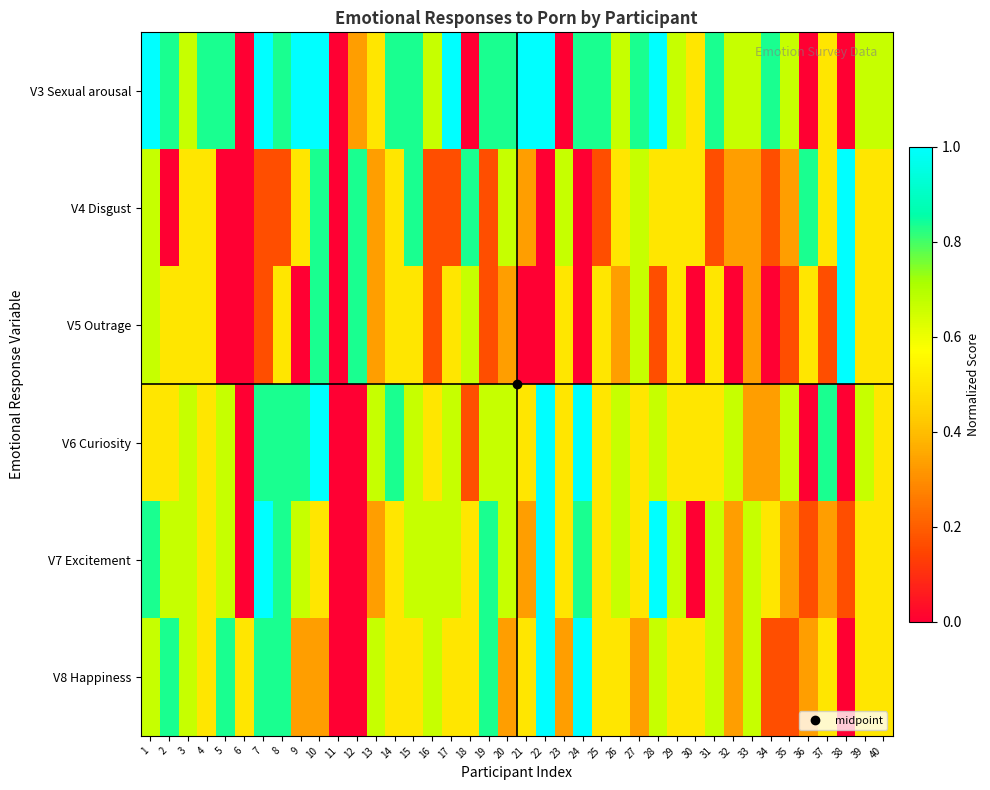

Which series has the largest range (max minus min)?

V3 Sexual arousal